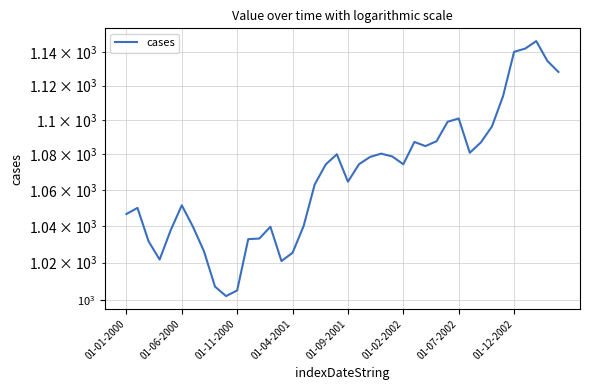

What is the greatest value displayed?

1146.7